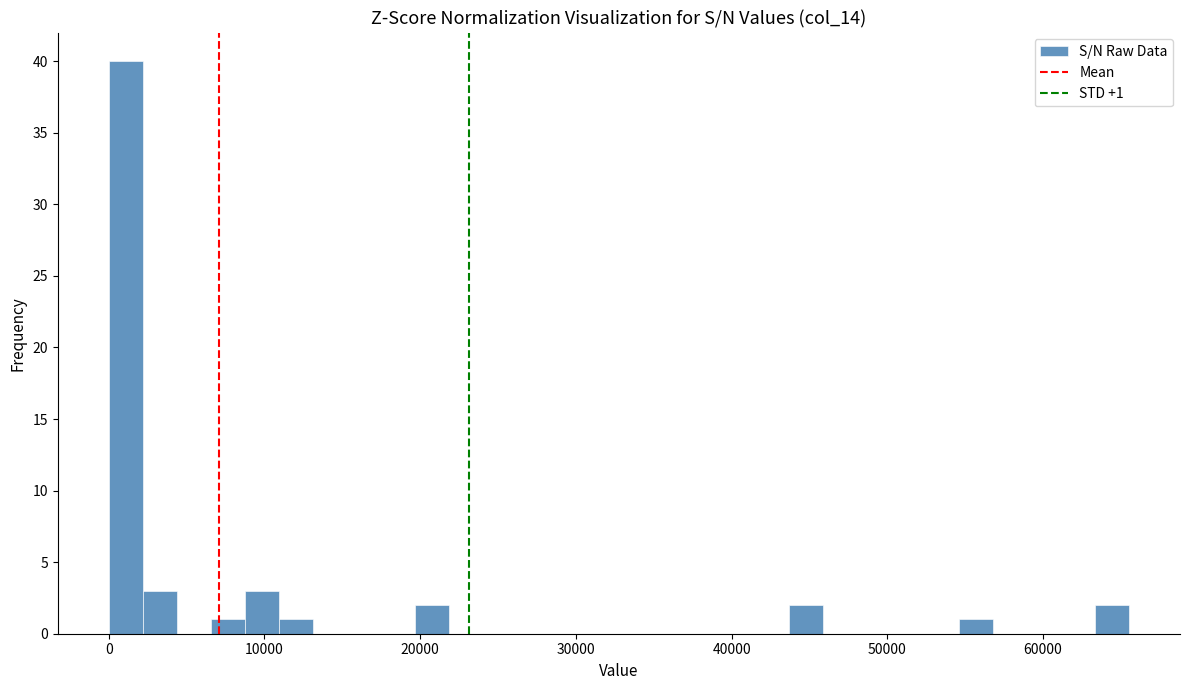

Read against the x-axis, roughly where is the centre of the tallest bar?

1000